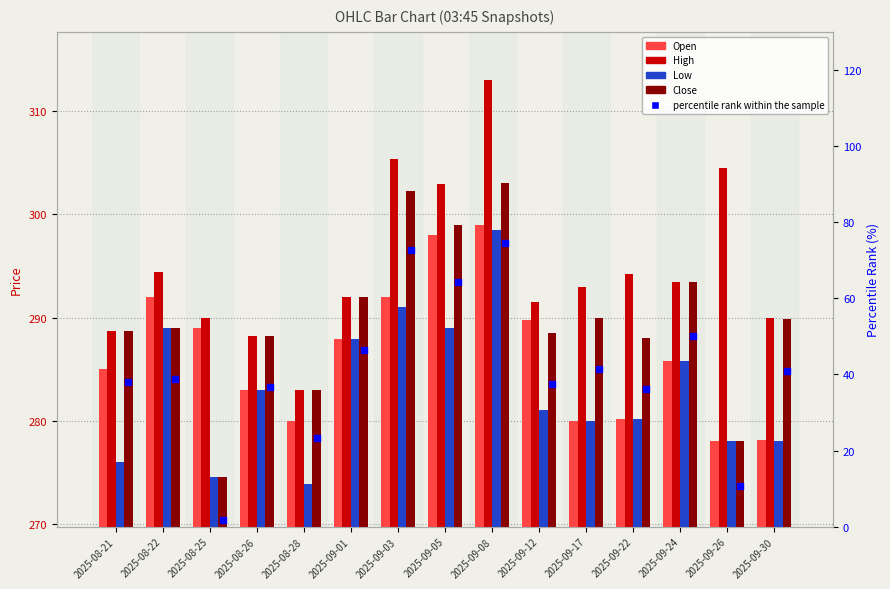

What are all the series names shown in the legend?

Open, High, Low, Close, percentile rank within the sample